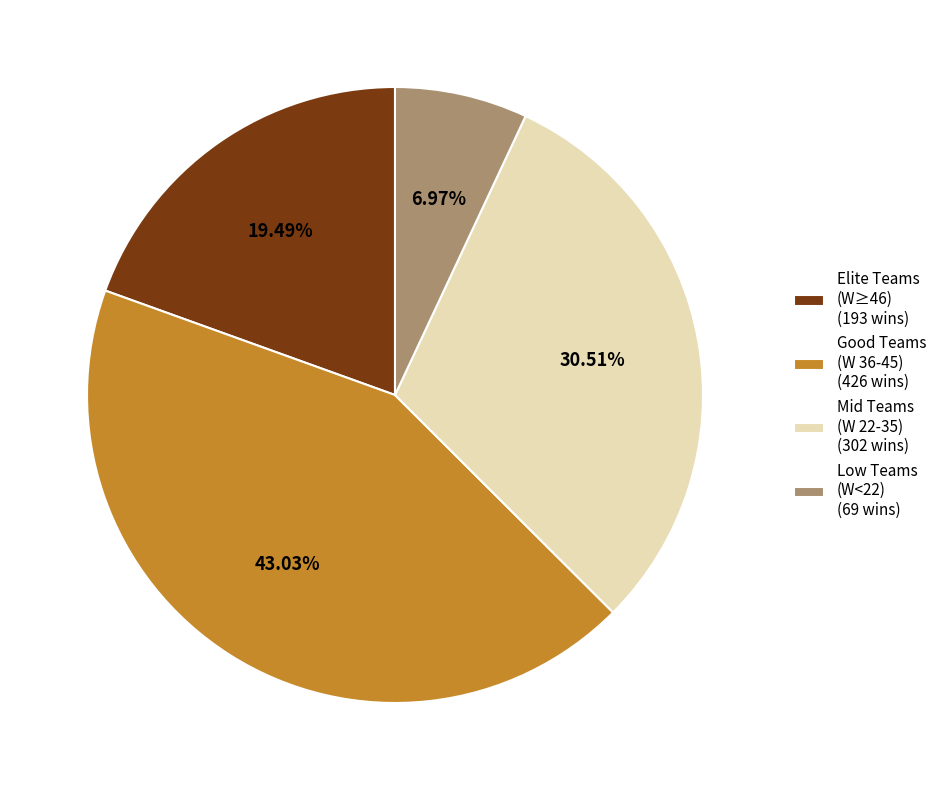

Rank the categories by value from highest to lowest.

Good Teams (W 36-45) (426 wins), Mid Teams (W 22-35) (302 wins), Elite Teams (W≥46) (193 wins), Low Teams (W<22) (69 wins)